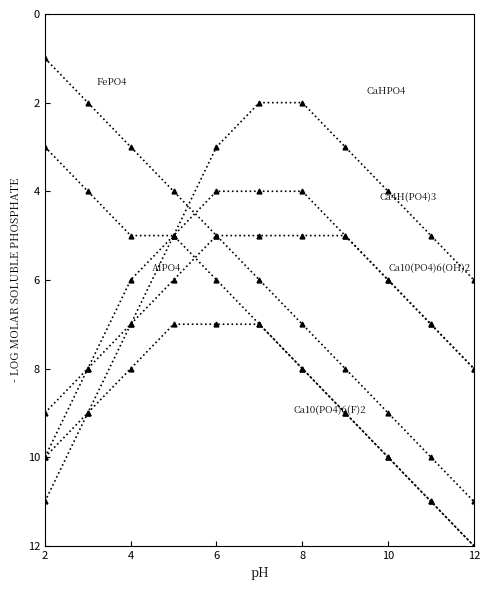

How many series are shown in this chart?

6